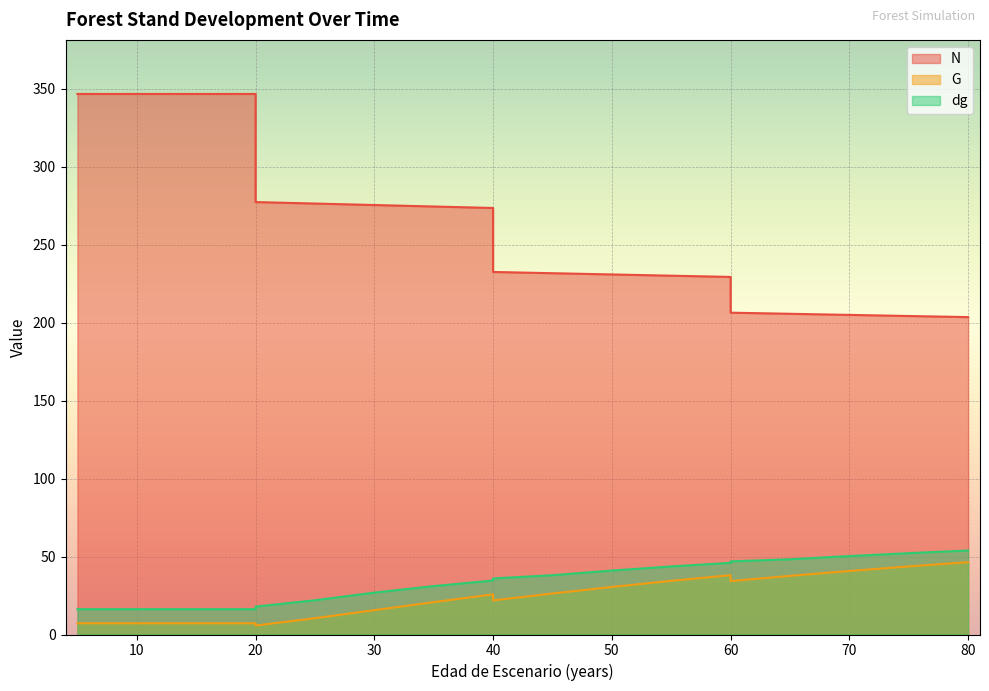

How many series are shown in this chart?

3